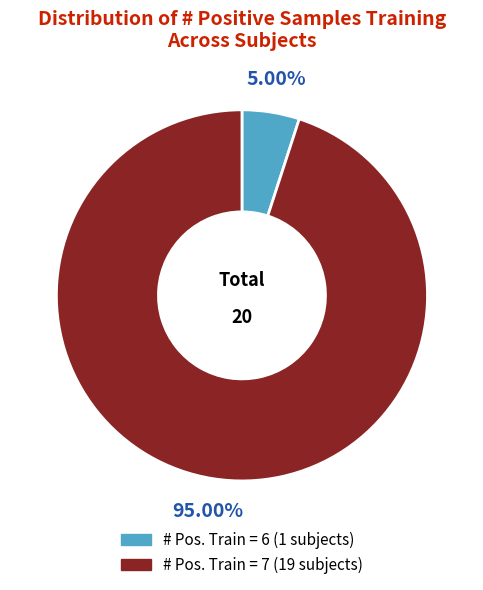

Is there a majority slice in this chart?

Yes